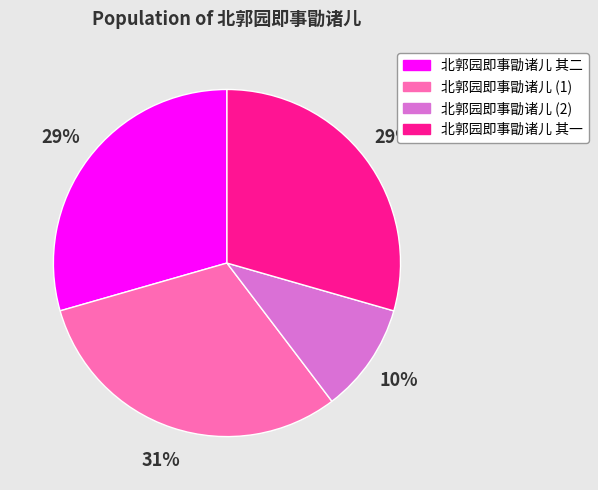

What percentage is the 北郭园即事勖诸儿 其二 slice, to the nearest percent?

29%